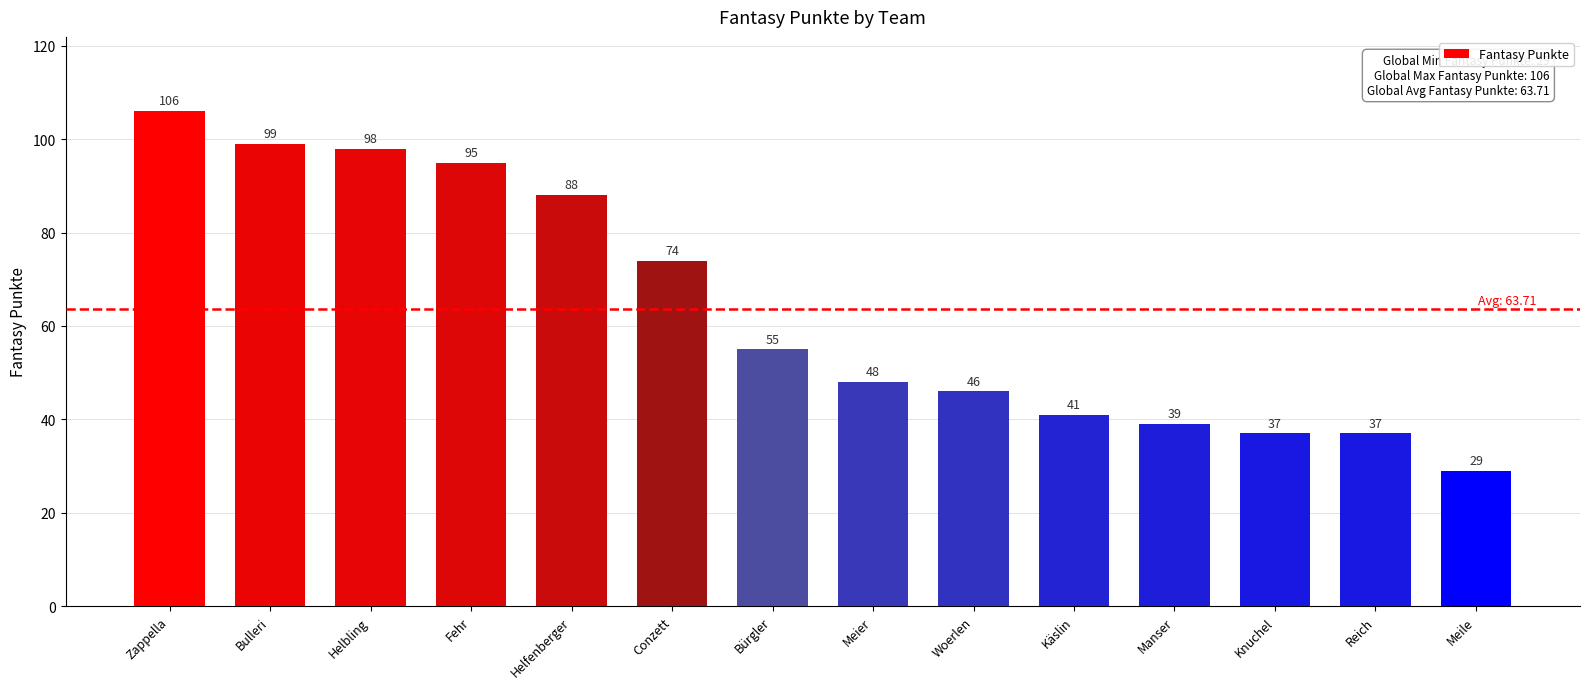

What position from the right is Reich?

2